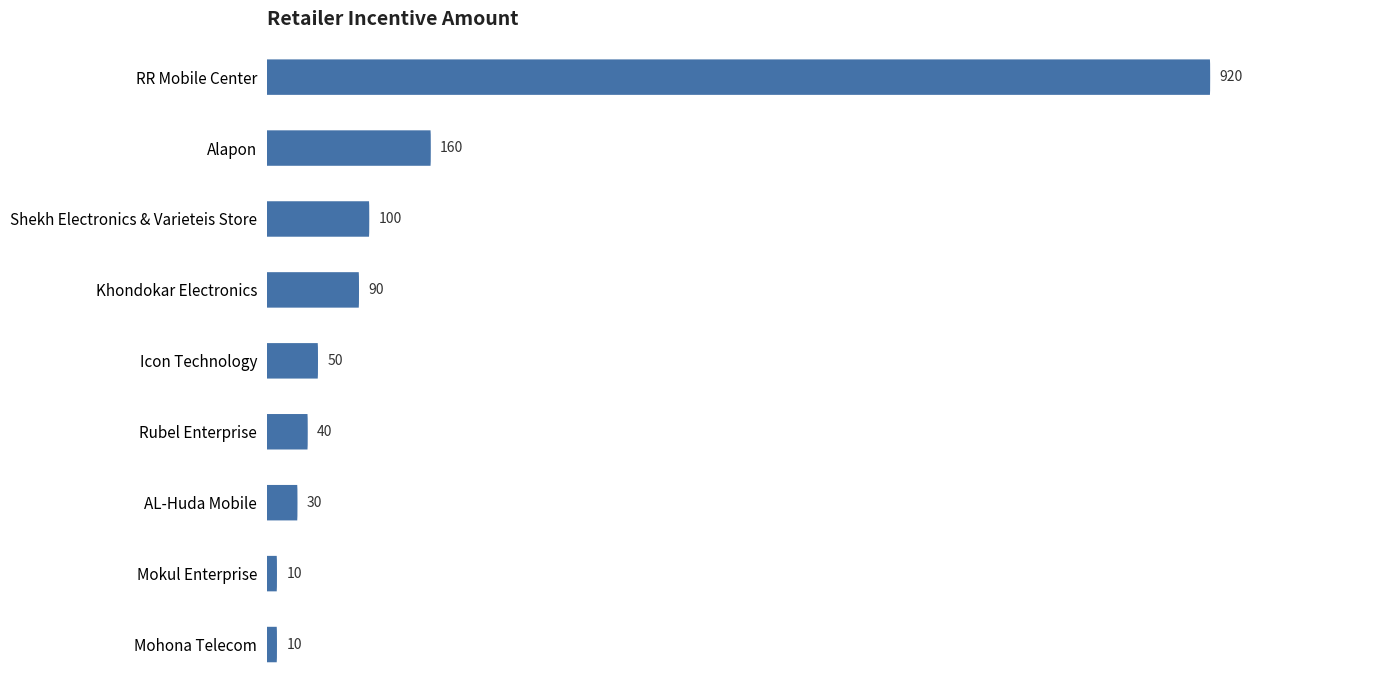

What is the sum of all values?

1410